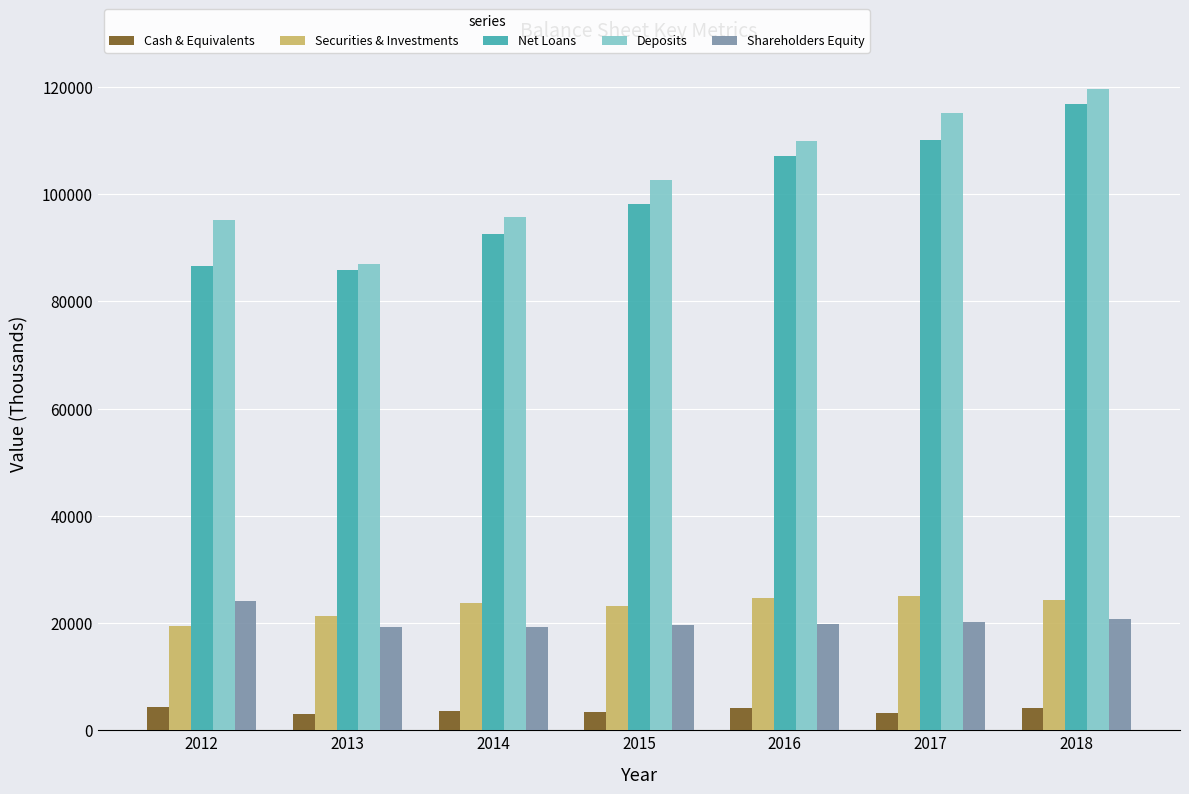

How many data points does each series have?

7